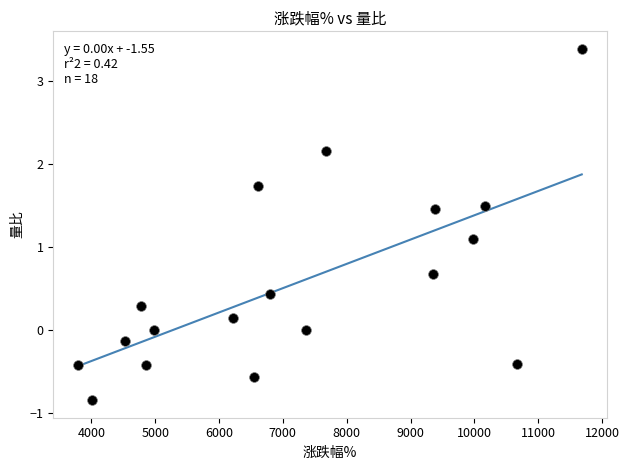

What is the range of X values (max minus min)?

7886.0